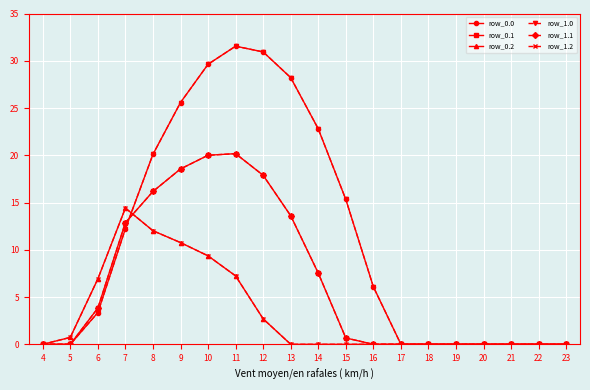

Is this an area chart (filled region under the line)?

No